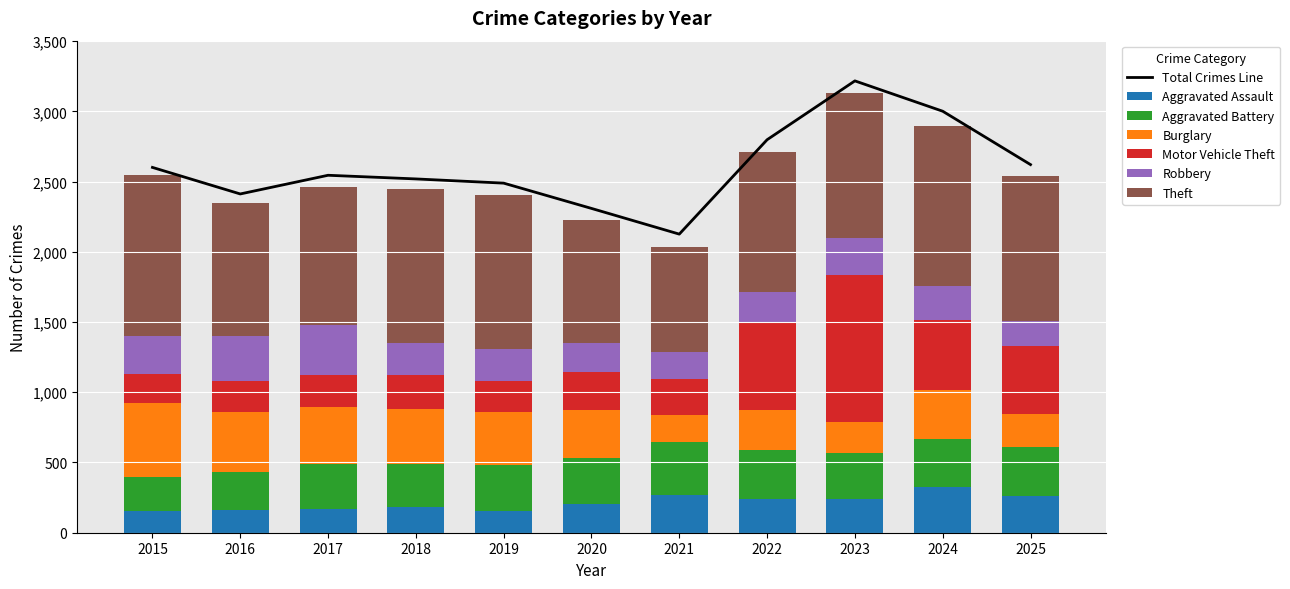

The value of Aggravated Battery at 2016 is 273. True or false?

True